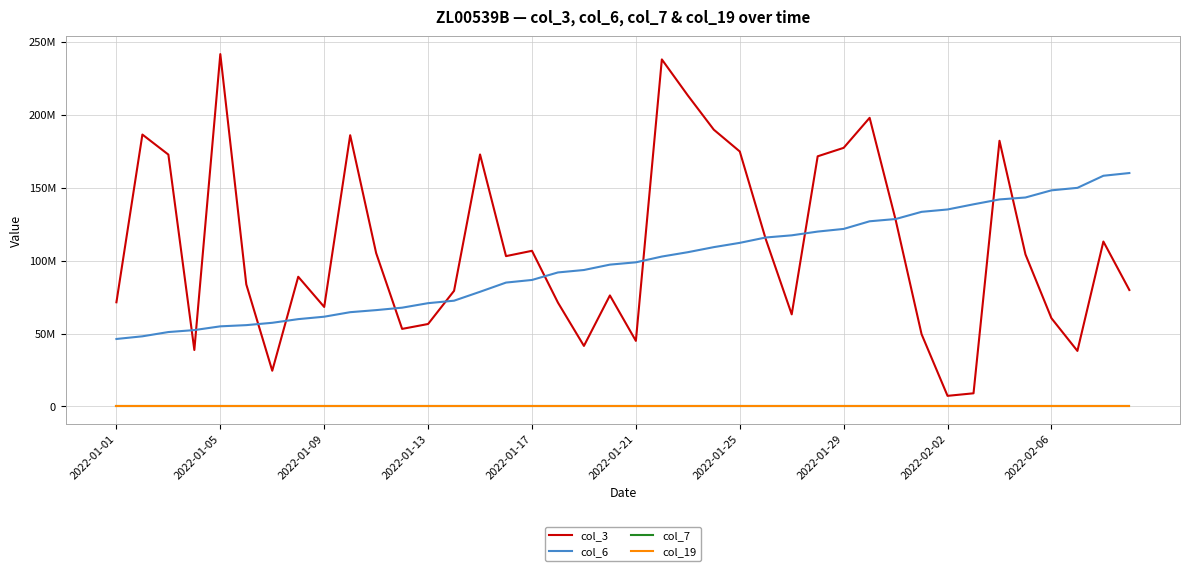

Does the chart display data point markers on the line(s)?

No